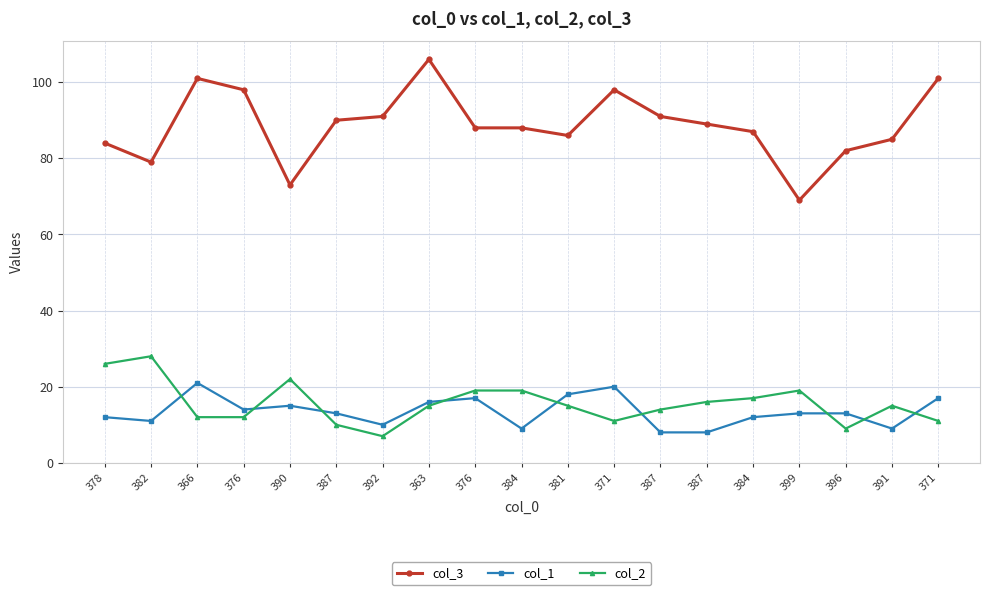

At how many categories does at least one series exceed 21?

19